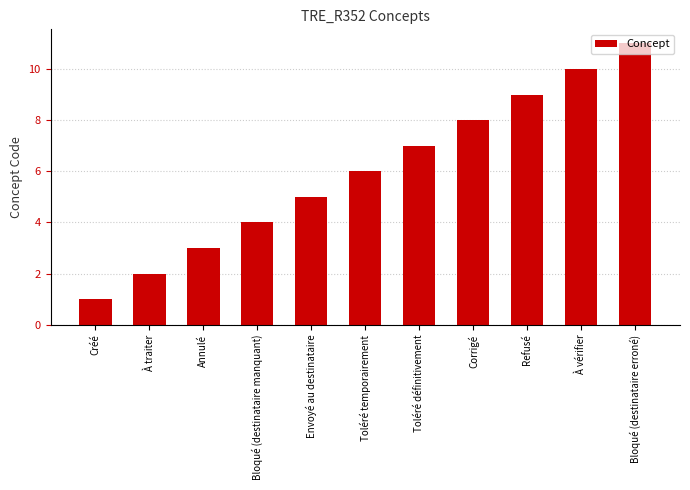

What is the value of the 5th bar from the left?

5